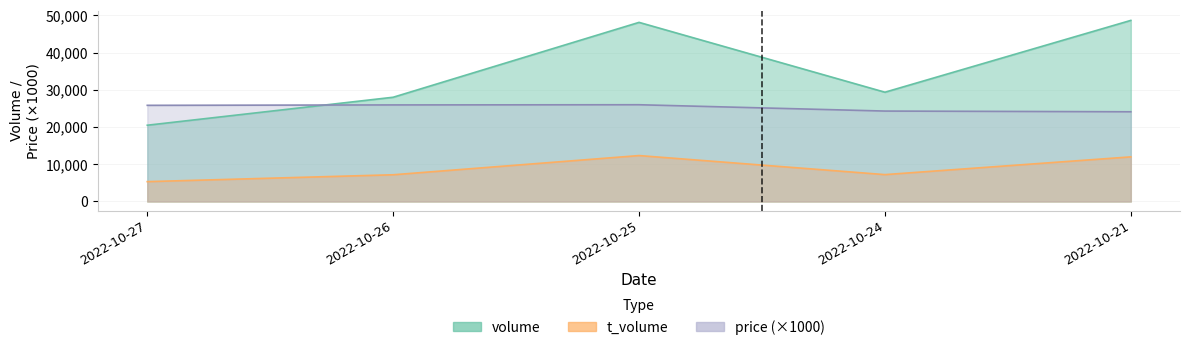

In volume, how many points are lower than both neighbors (excluding endpoints)?

1